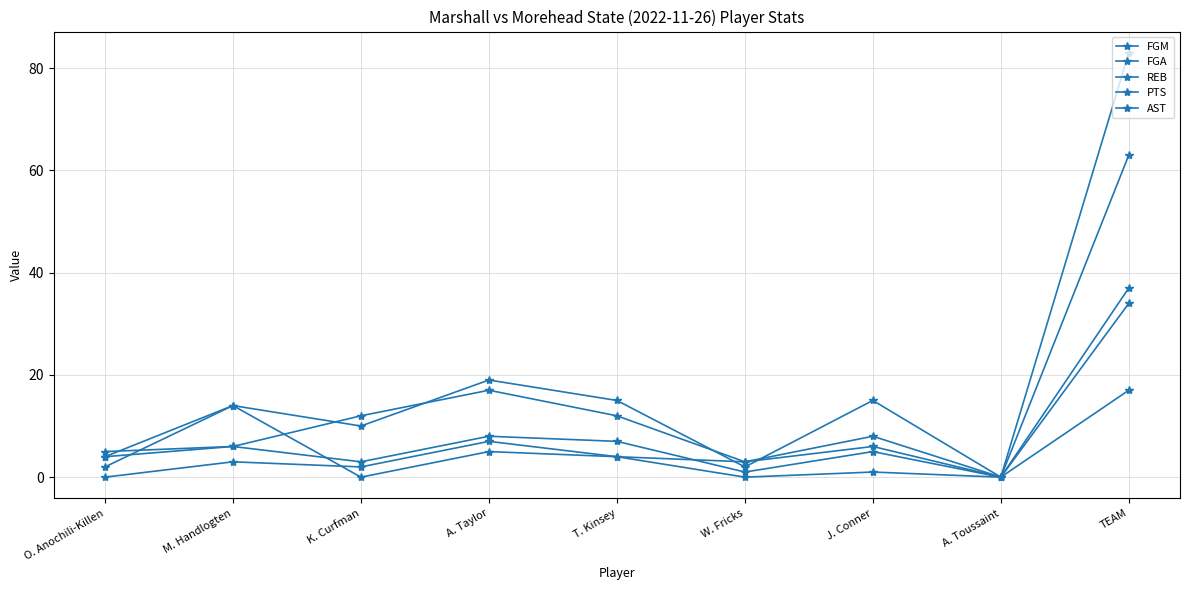

How many lines are shown in the chart?

5